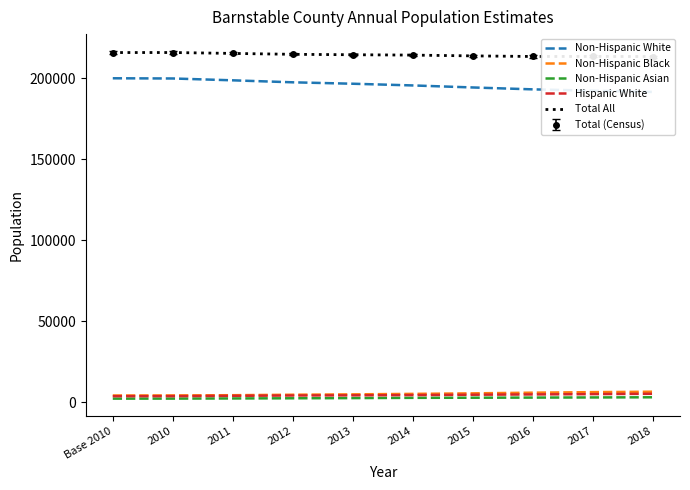

What is the minimum value shown in the chart?

2357